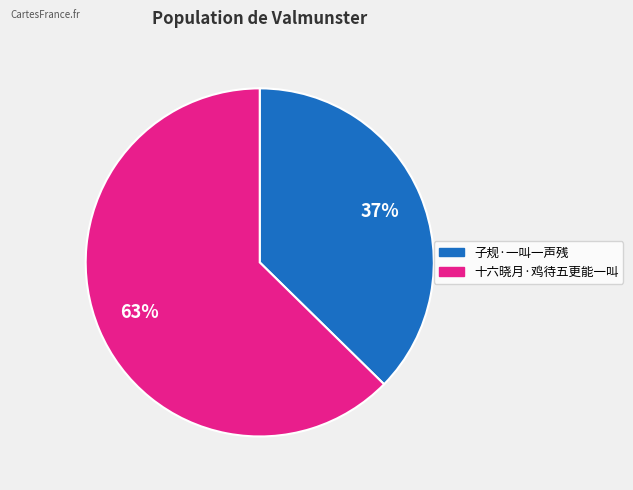

True or false: 子规·一叫一声残 accounts for 51% of the total.

False